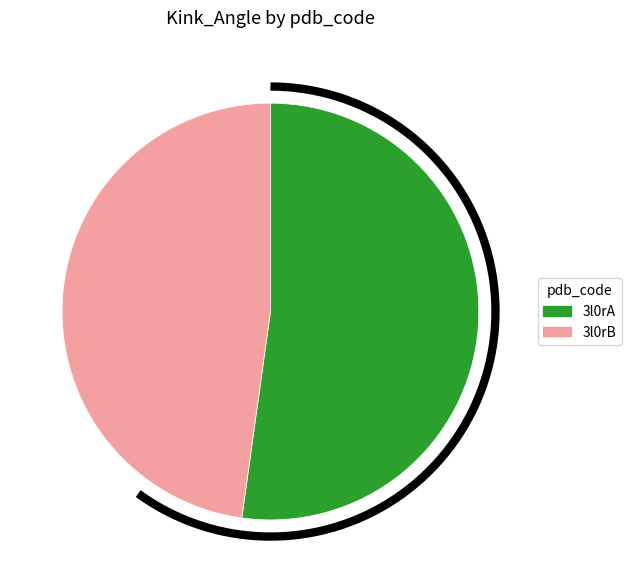

What percentage is the 3l0rB slice, to the nearest percent?

48%